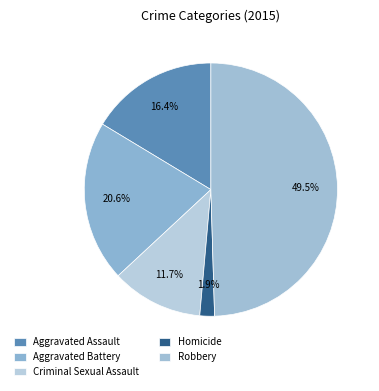

Which category has the smallest portion of the pie?

Homicide